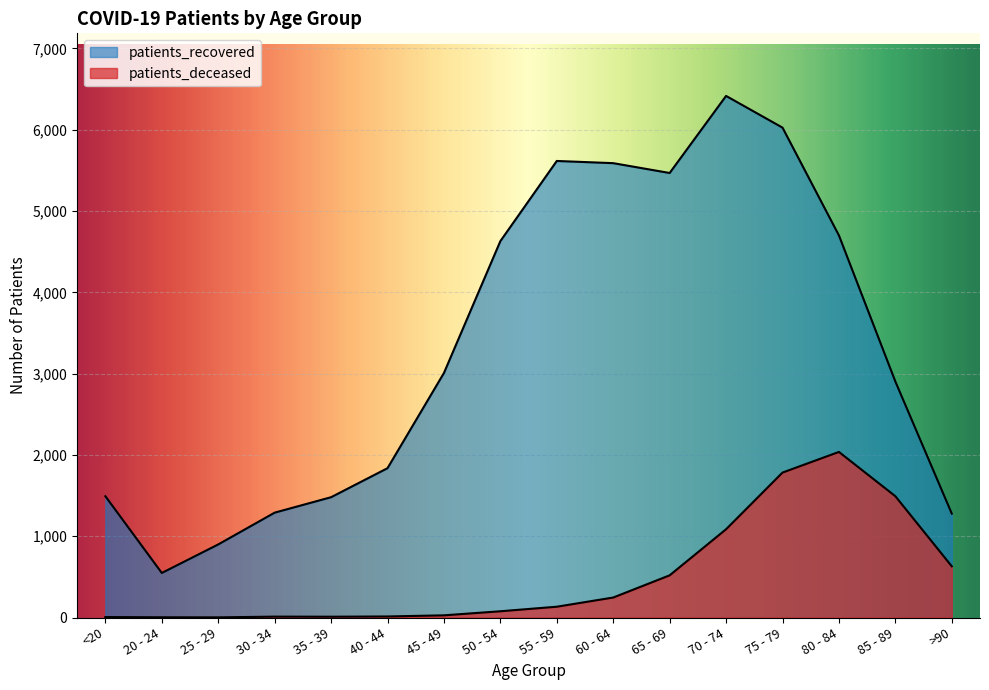

What is the difference between the highest and lowest values at 45 - 49?

2981